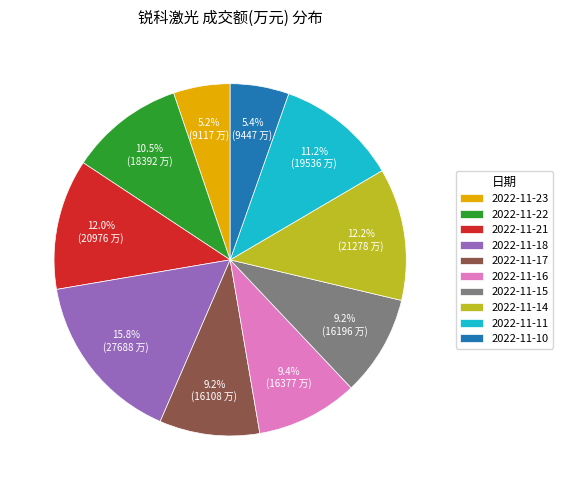

To the nearest percent, what is the average slice percentage?

10%